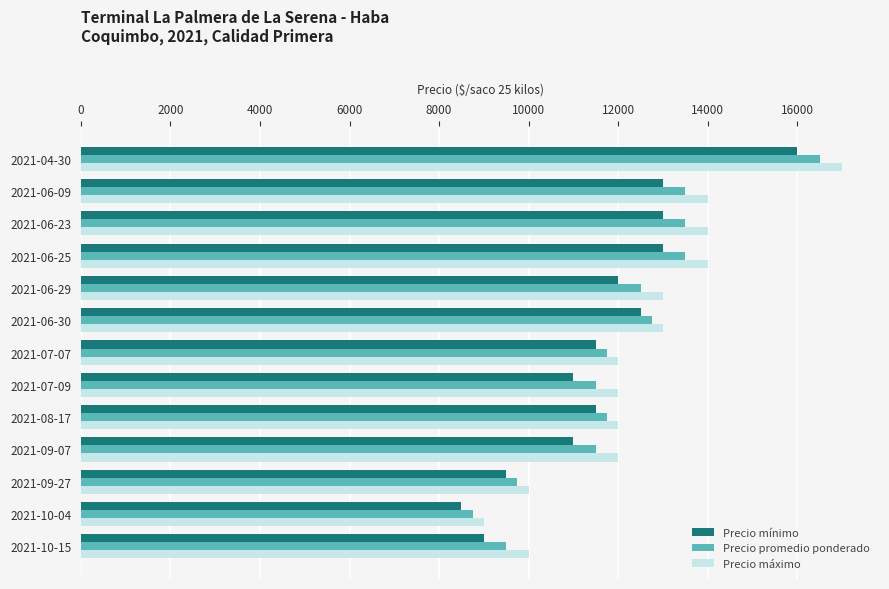

How many Precio máximo values are between 12000 and 14000?

9